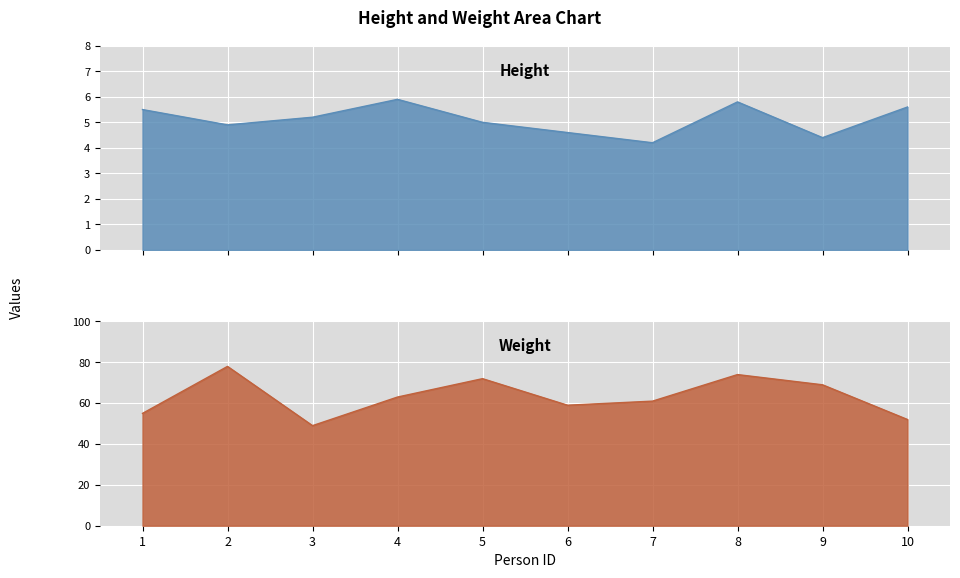

True or false: height and weight cross at least once.

False